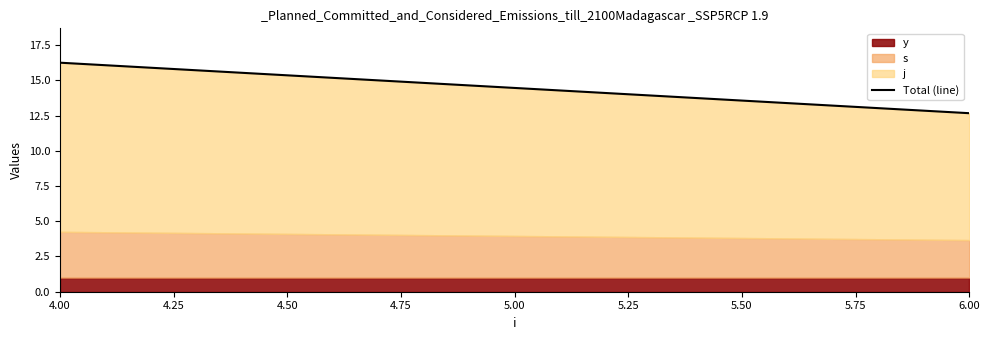

How many values exceed 16?

1